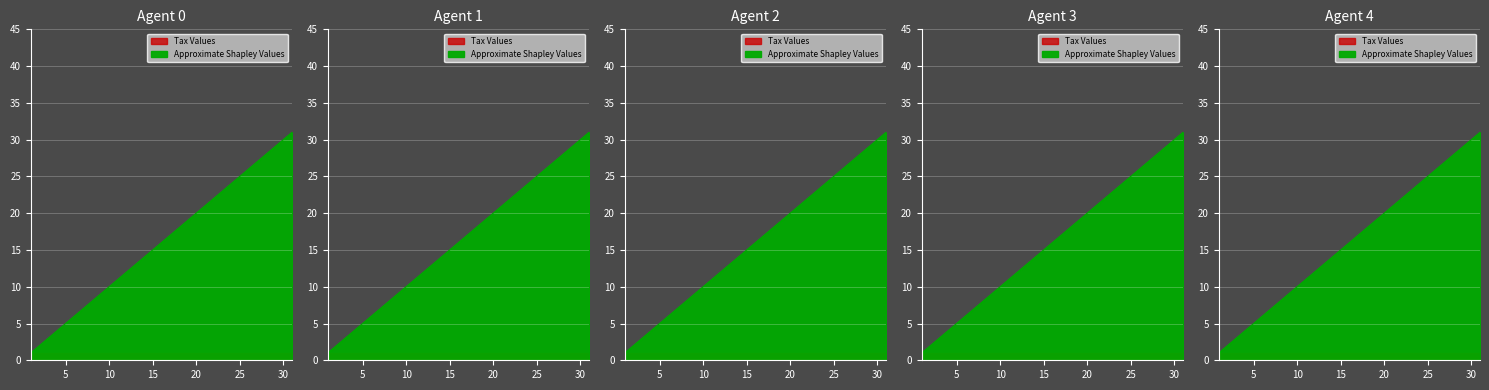

What is the value of the 10th point from the left?

10